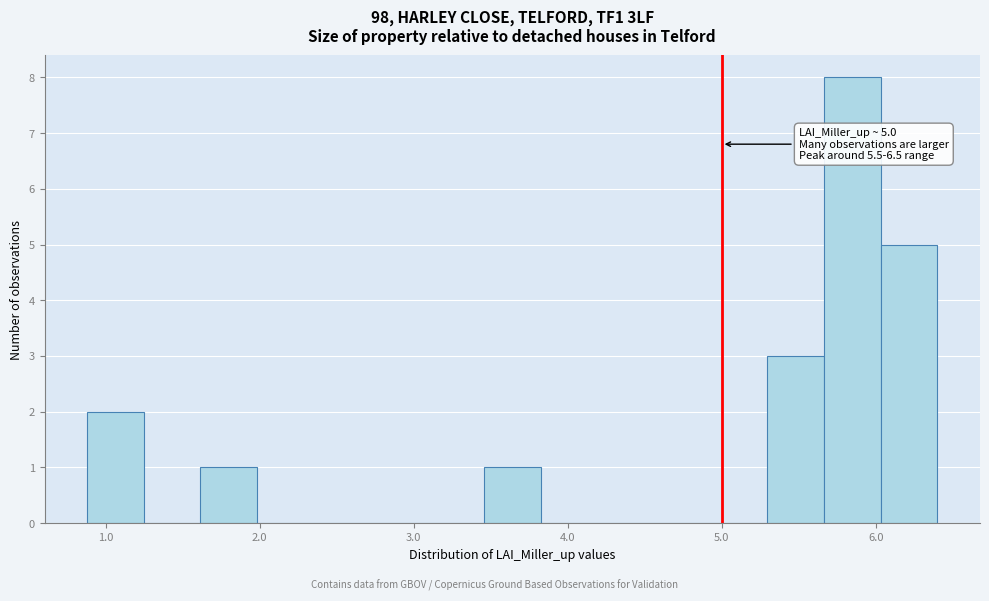

Read against the x-axis, roughly where is the centre of the tallest bar?

5.8